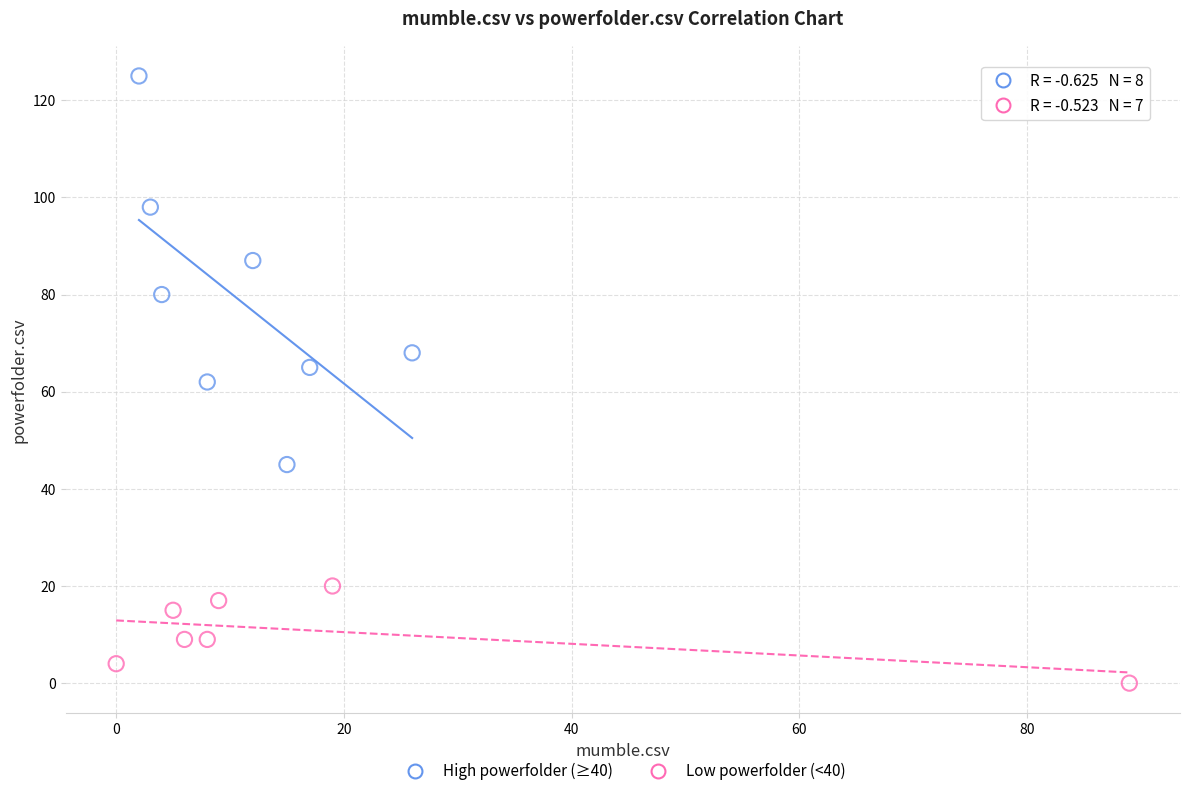

Which series contains the lowest Y value?

Low powerfolder (<40)